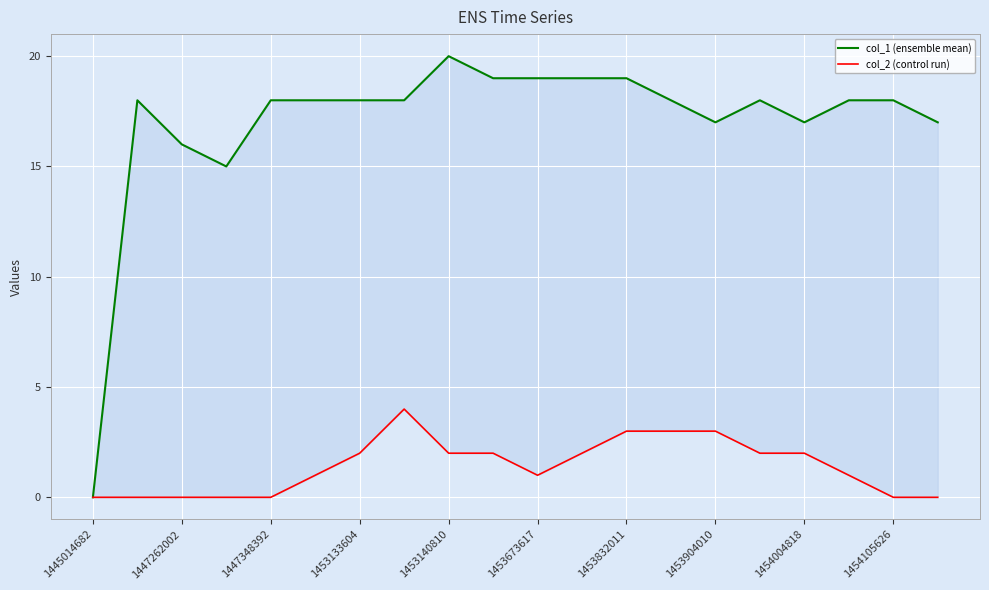

How many categories are shown in the chart?

20